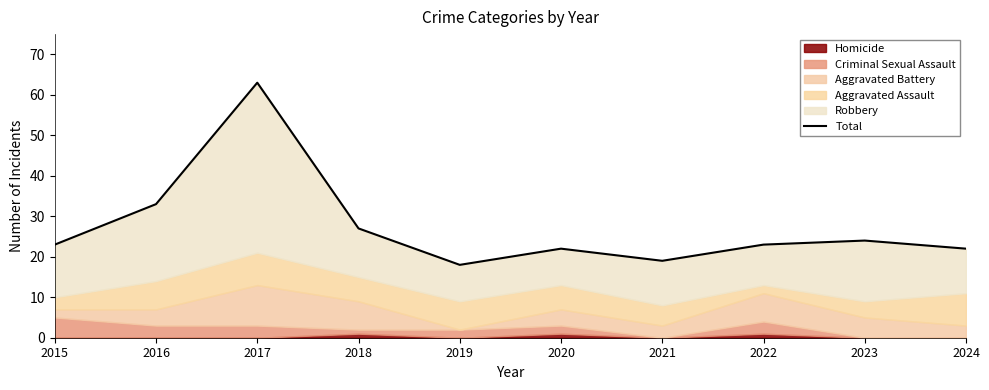

How many lines are shown in the chart?

1